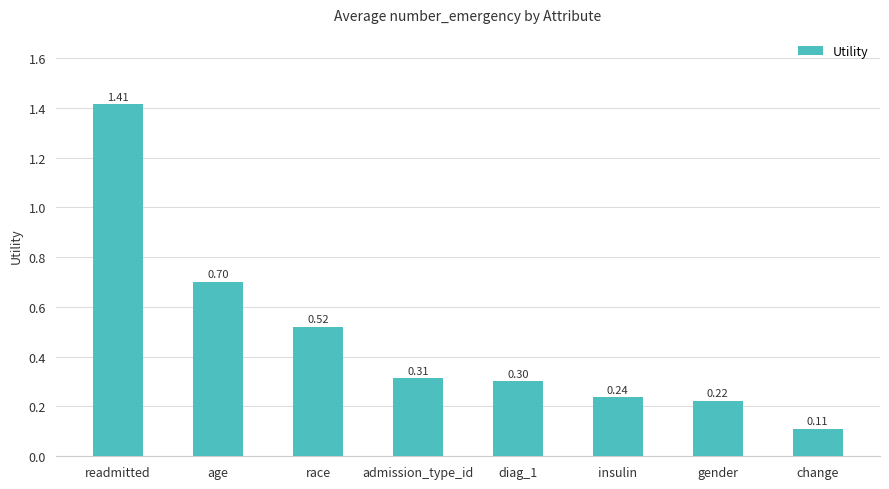

Which category has the highest value across all series?

readmitted